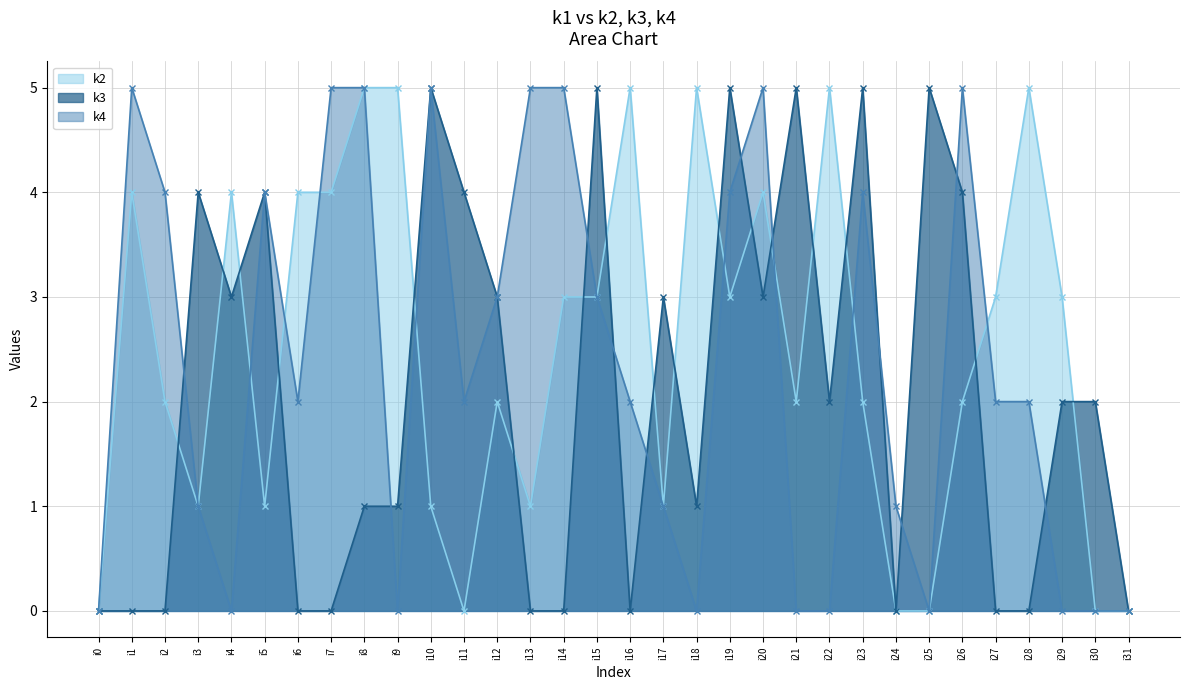

Is it true that k2 equals 4 at i4?

True